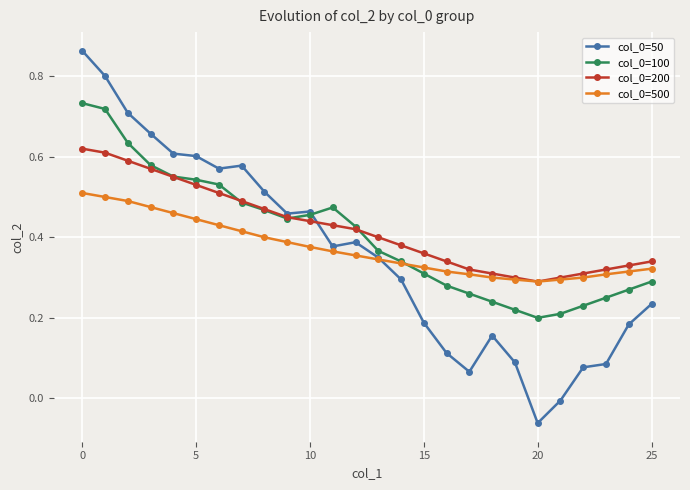

Which category has the lowest value across all series?

20